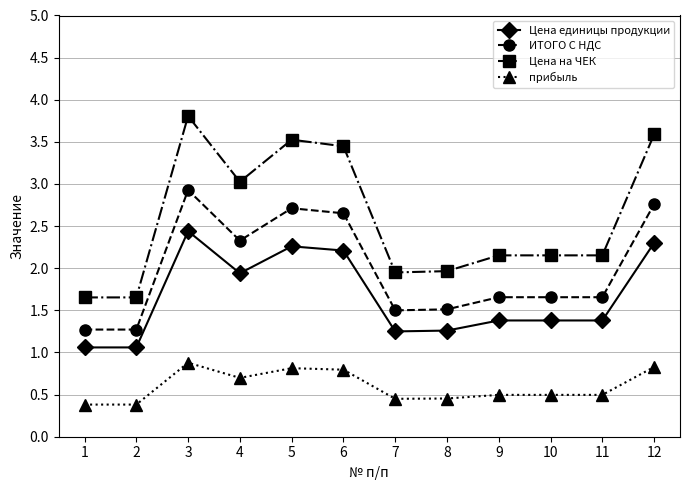

True or false: ИТОГО С НДС and прибыль intersect in this chart.

False